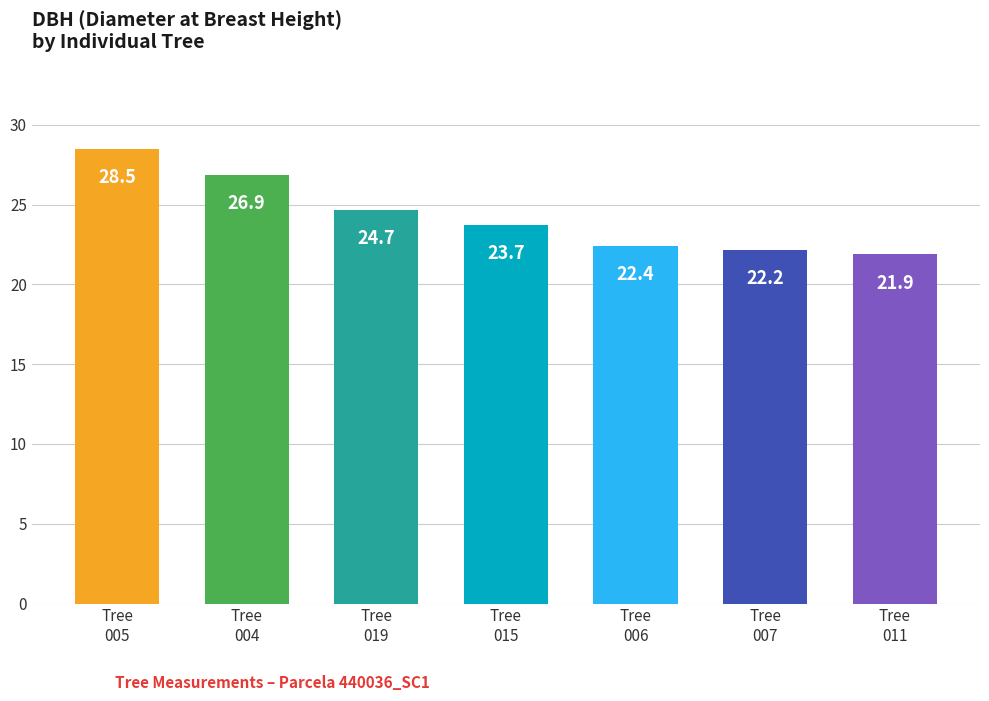

What is the value of the 4th bar from the left?

23.7